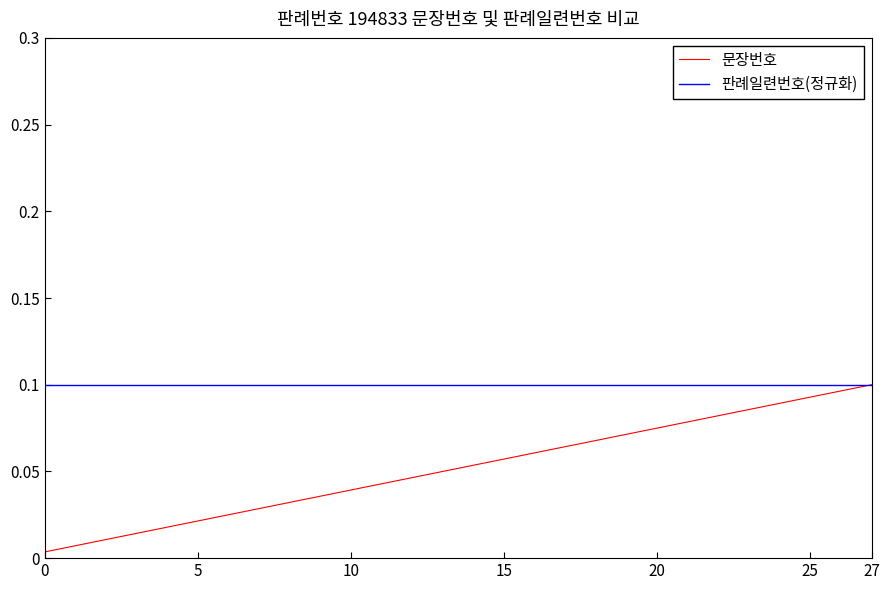

Rank the series by their average value, from highest to lowest.

판례일련번호(정규화), 문장번호